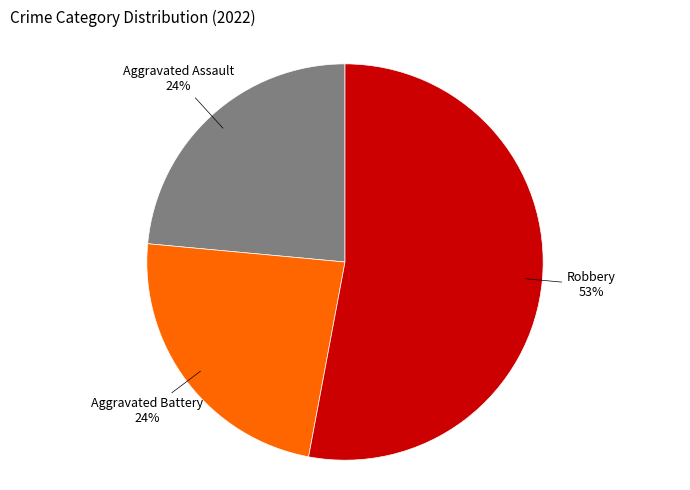

To the nearest percent, what portion does Aggravated Assault represent?

24%